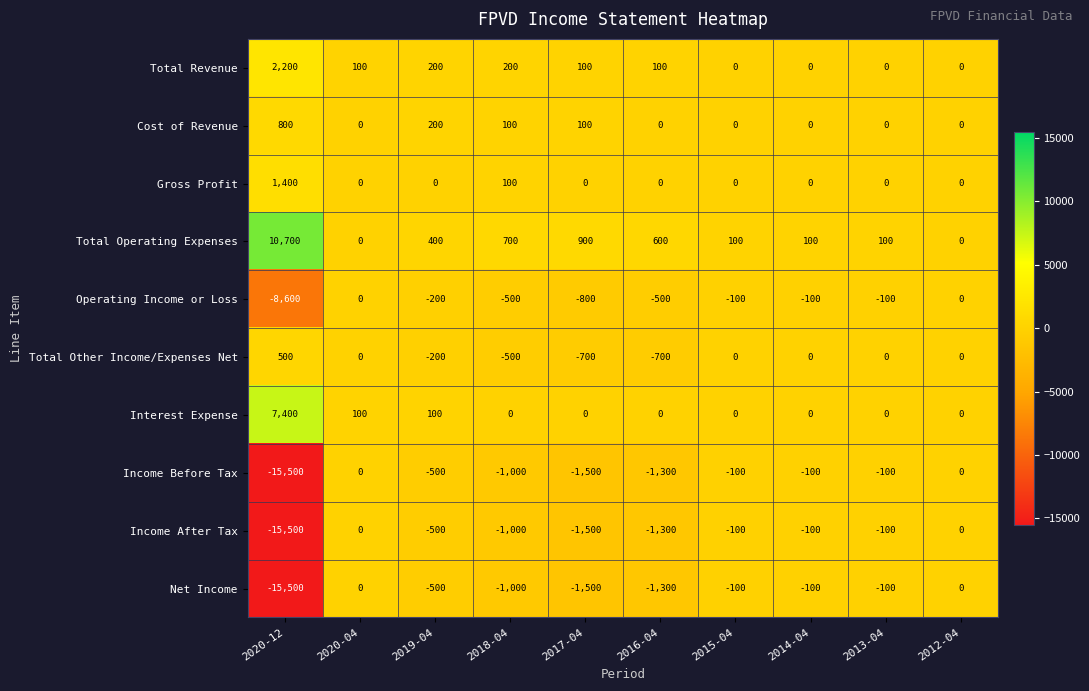

What is the difference between the highest and lowest values at 2020-04?

100